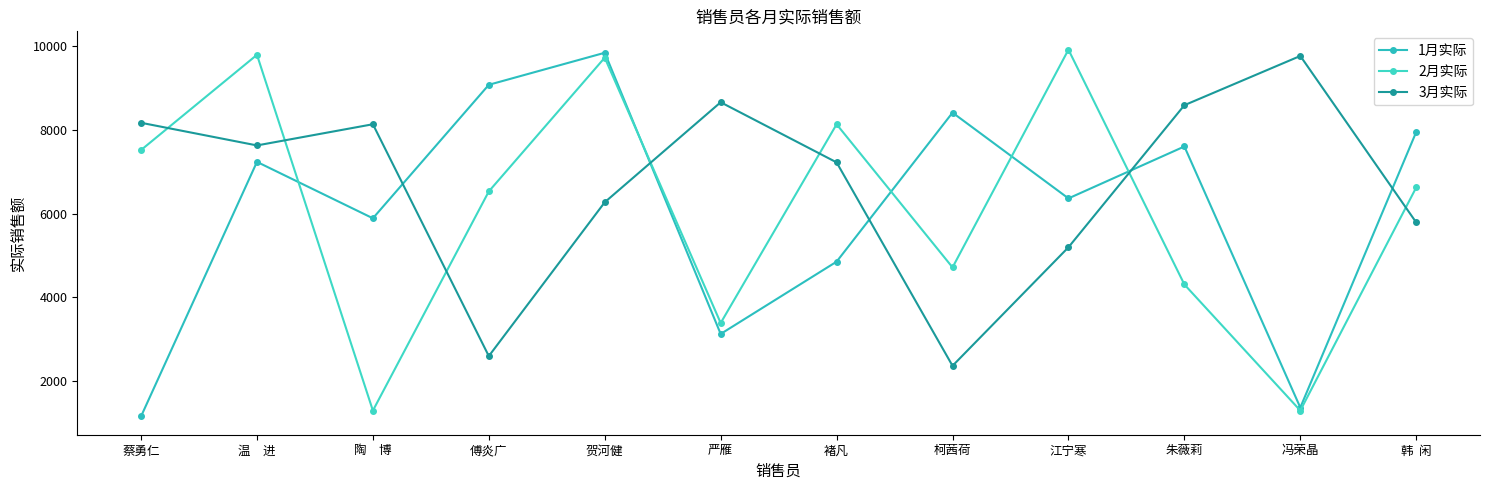

Which series changed the most between 褚凡 and 江宁寒?

3月实际